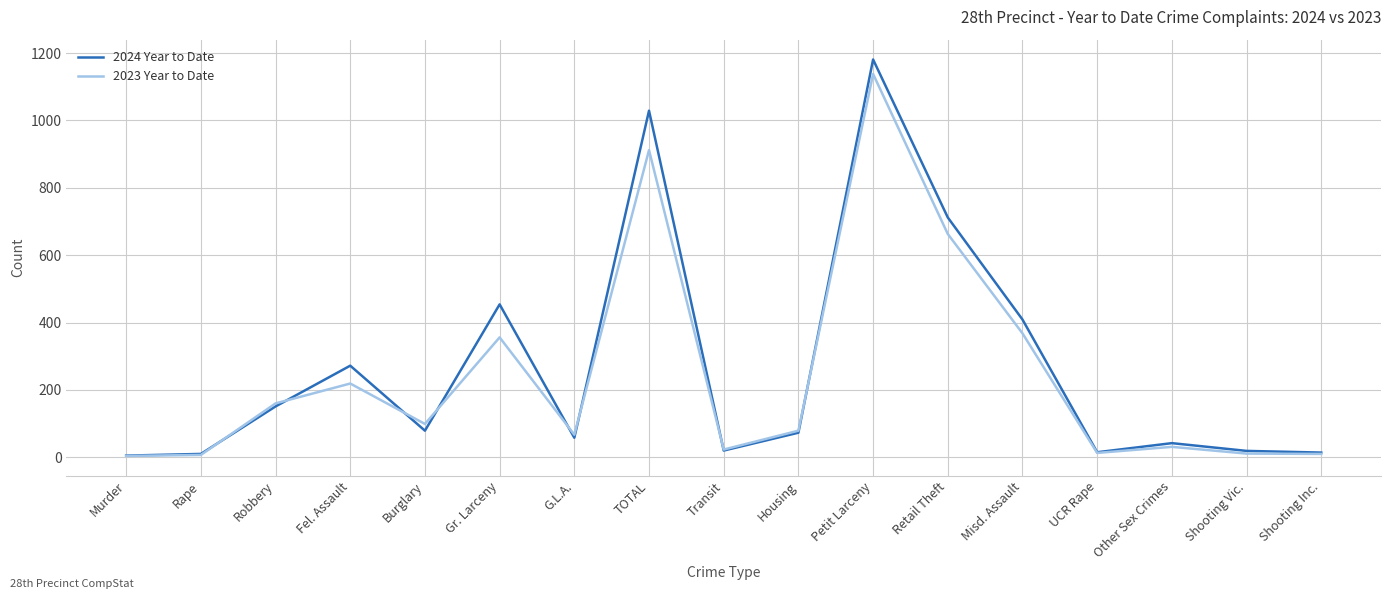

At which label is 2024 Year to Date closest to 593?

Retail Theft